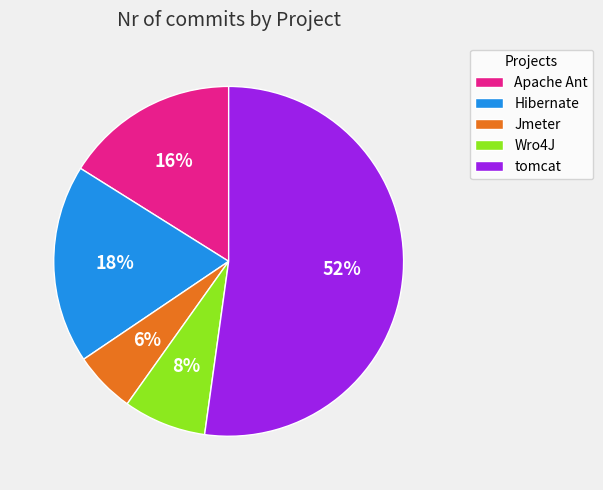

Is there any slice that represents more than half of the pie?

Yes